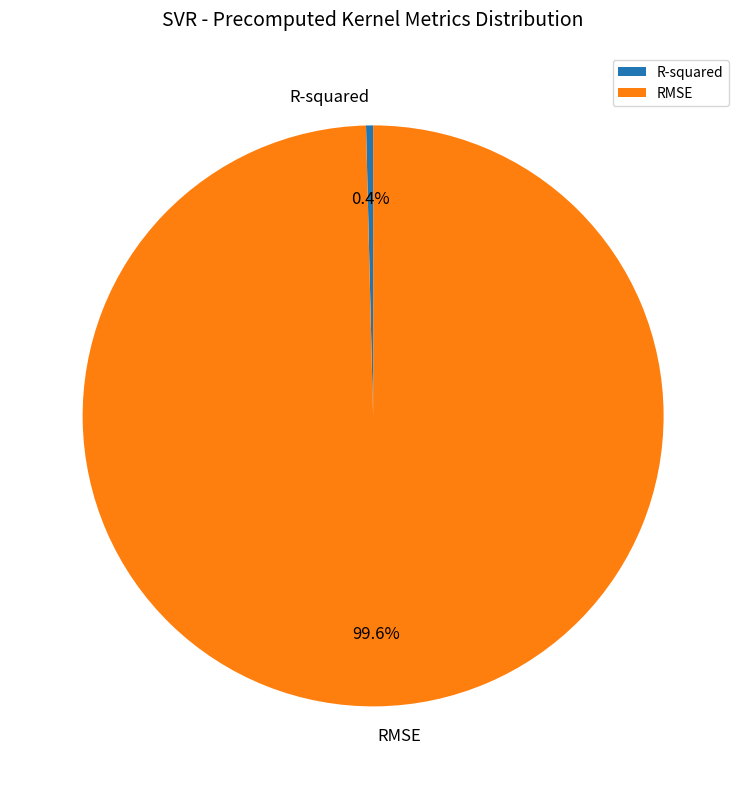

Which has a higher value, RMSE or R-squared?

RMSE